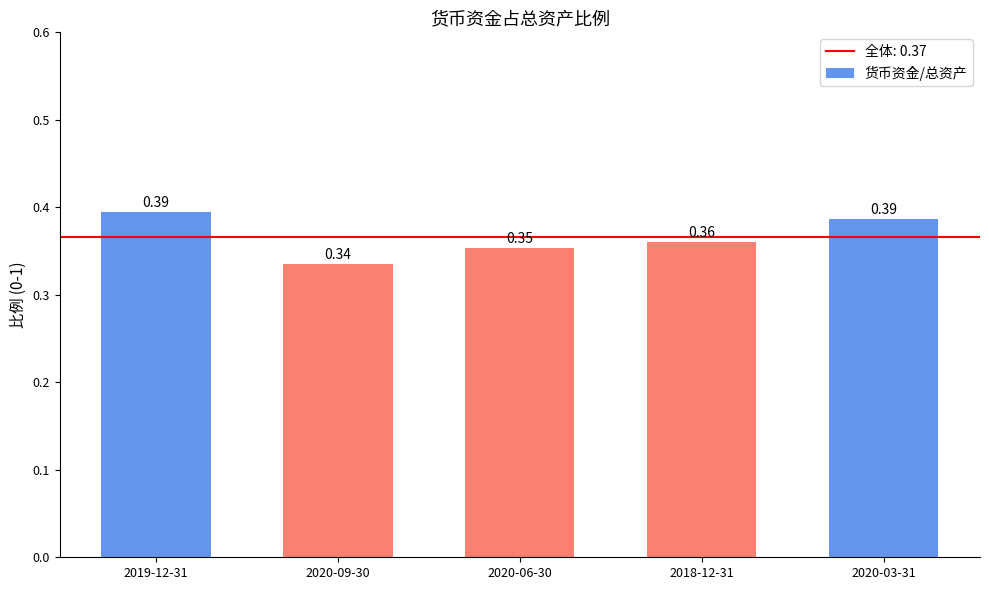

What is the sum of all values?

1.8